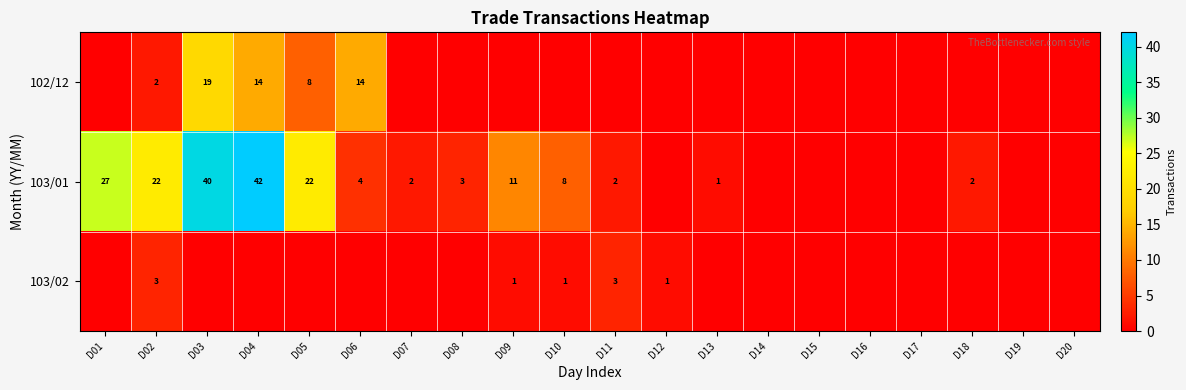

True or false: 103/01 has a value of 40 at D03.

True